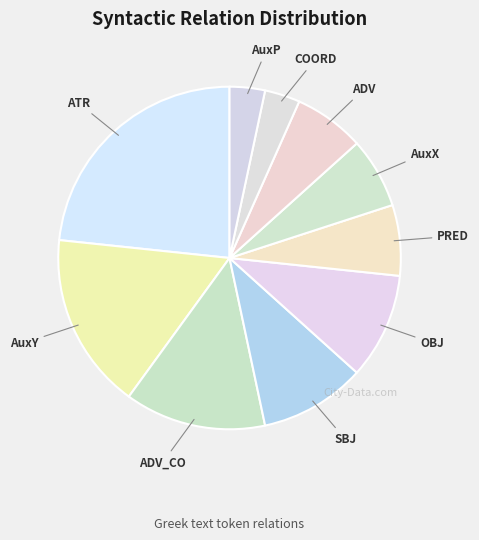

How many slices are in this pie chart?

10